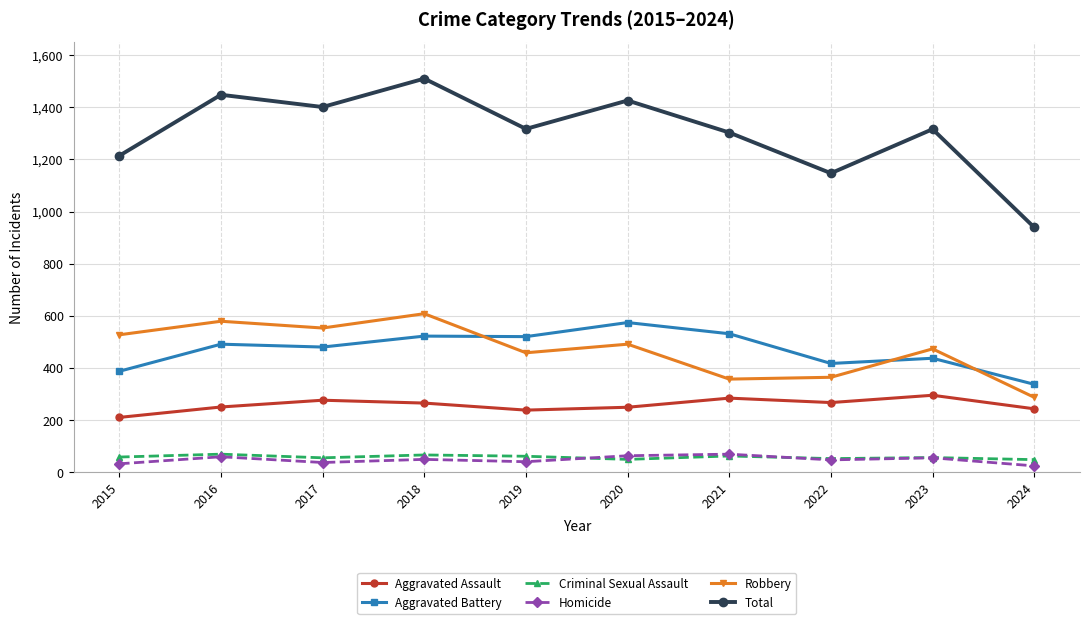

What is the value of the Aggravated Assault point at the 3rd from the left?

276